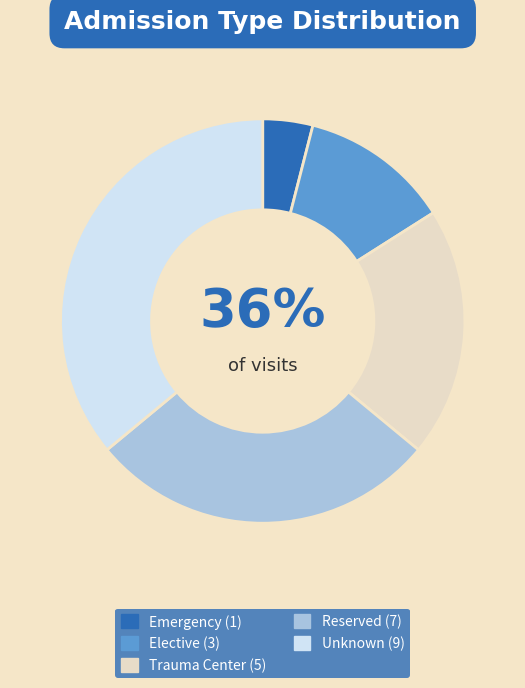

True or false: Unknown accounts for 36% of the total.

True